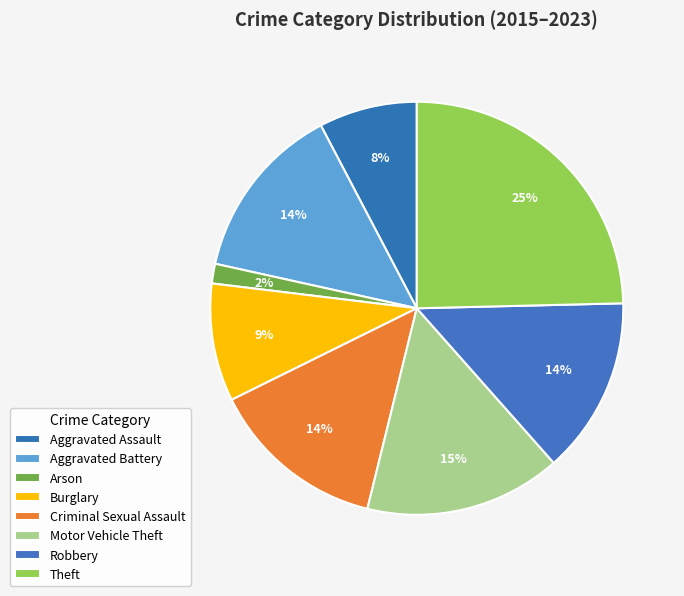

How many segments does this pie chart have?

8